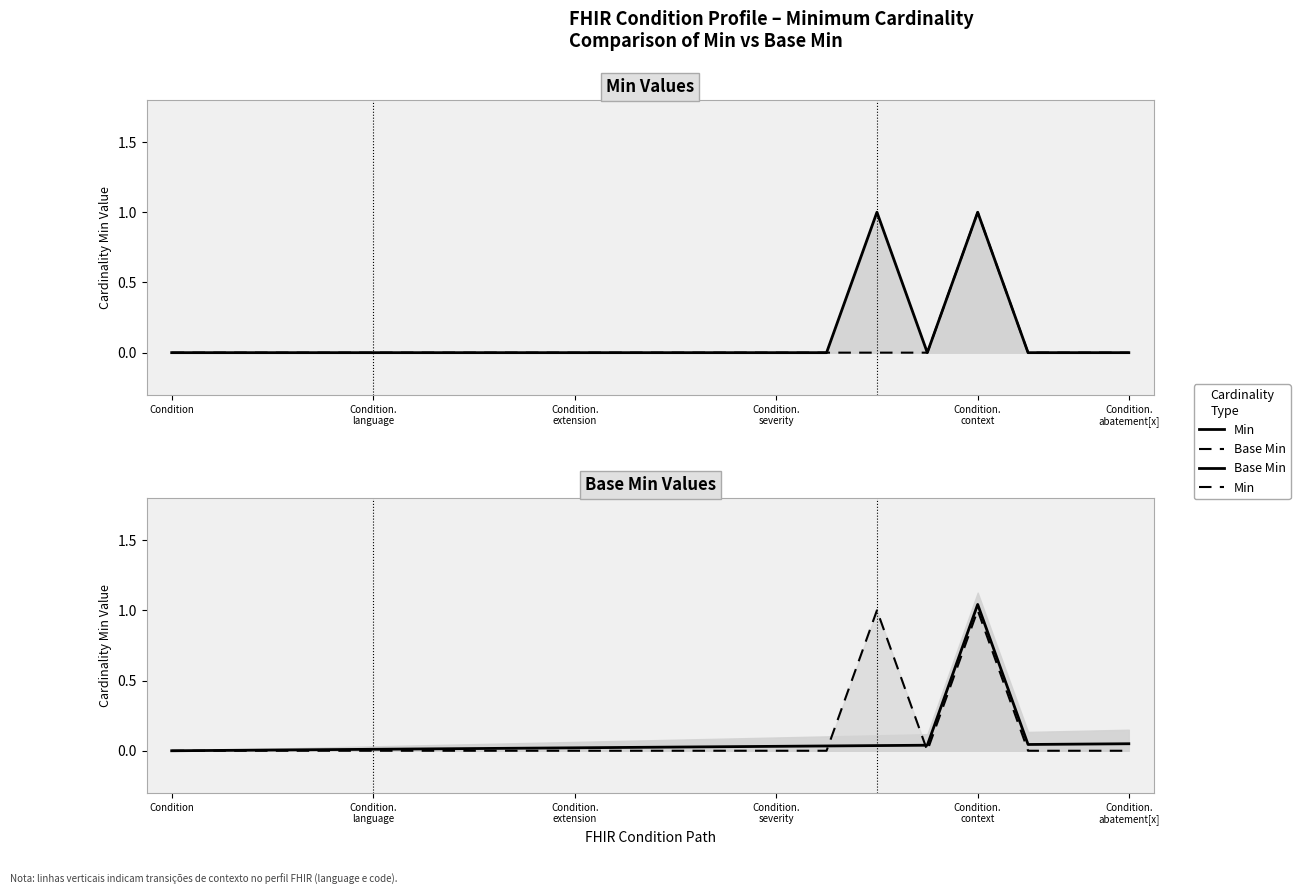

How many Min values are between 0 and 1?

20